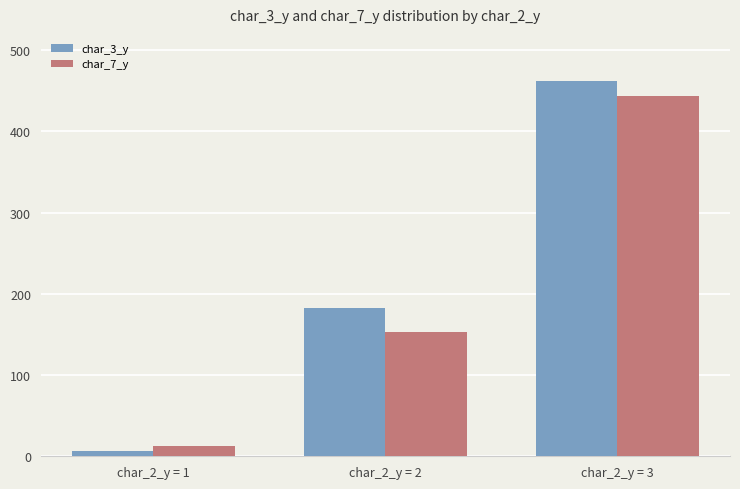

How many values in the char_7_y series are below 153?

1